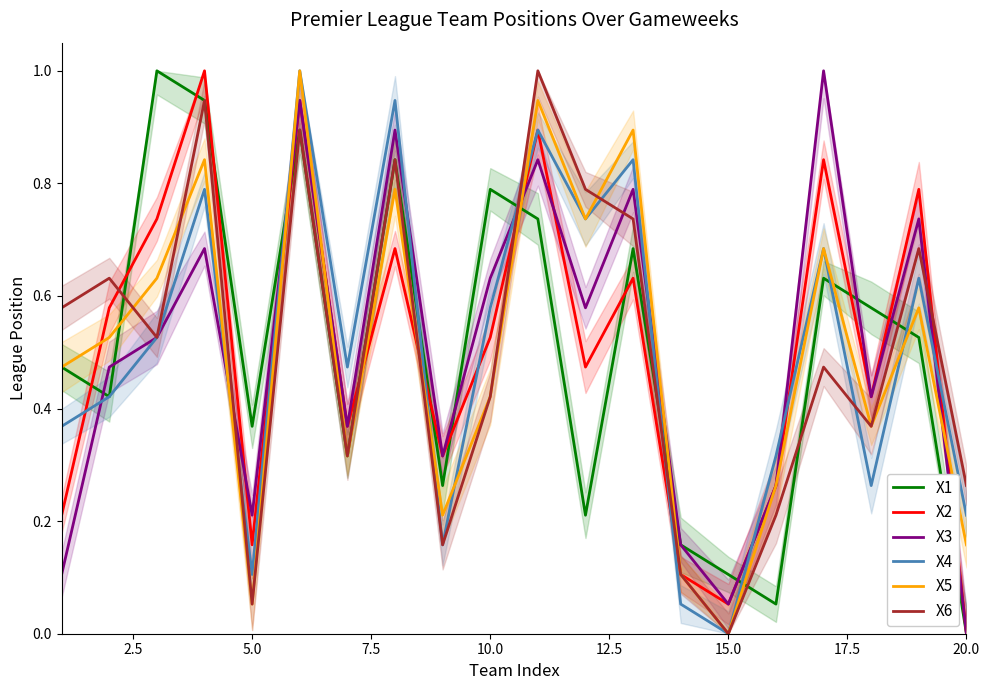

List the series in order of their peak value, highest first.

X1, X2, X3, X4, X5, X6